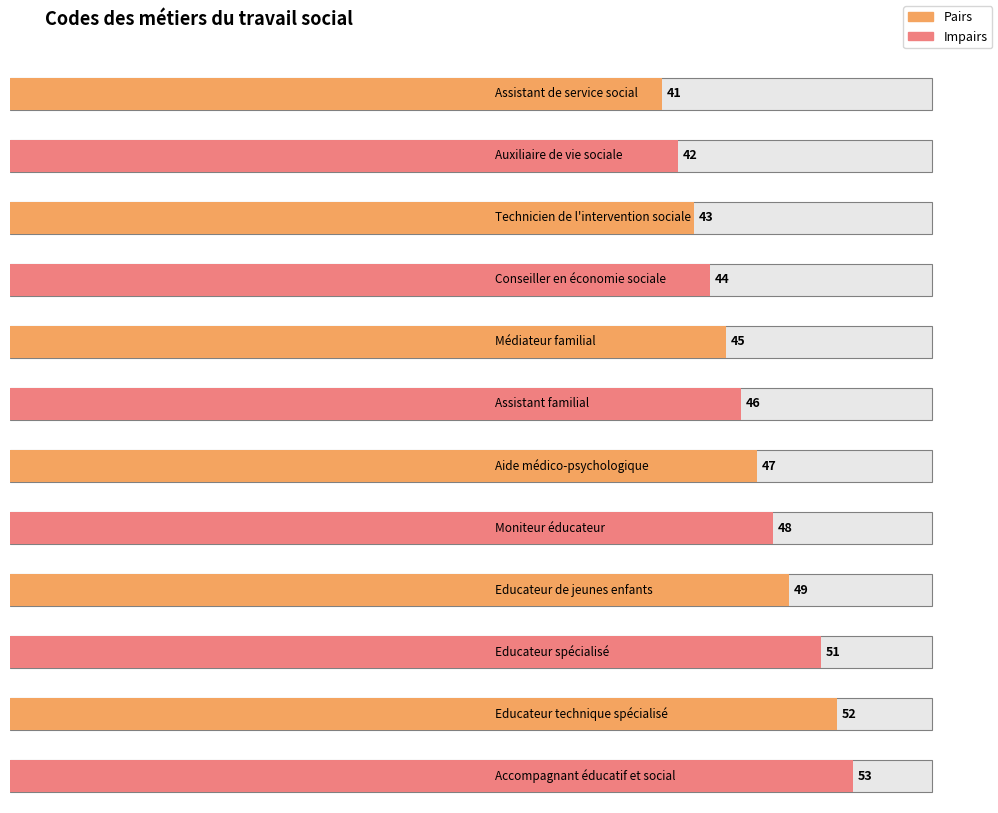

Count the number of values greater than 47.

5